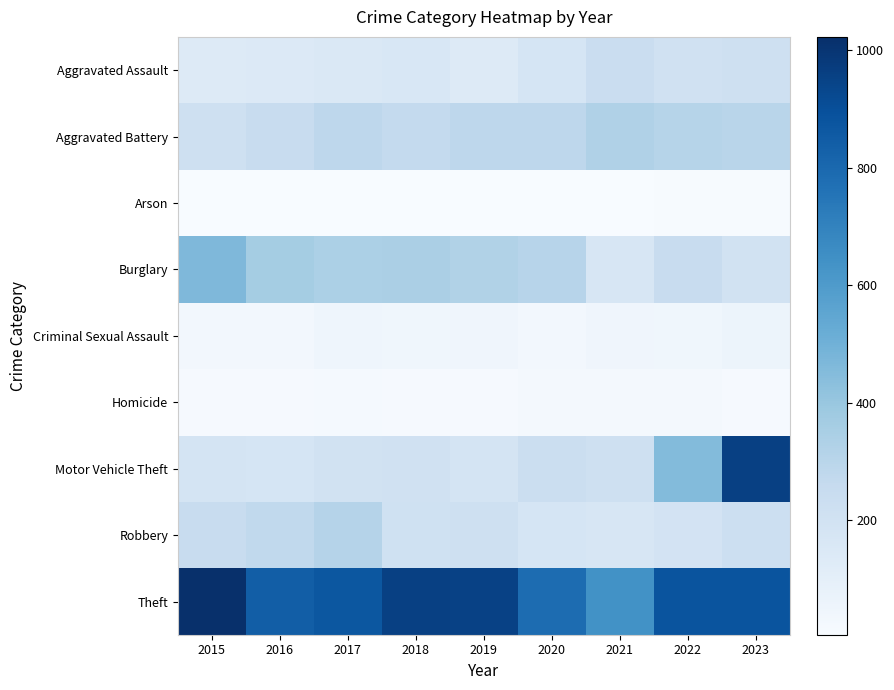

What is the difference between the highest and lowest values at 2021?

633